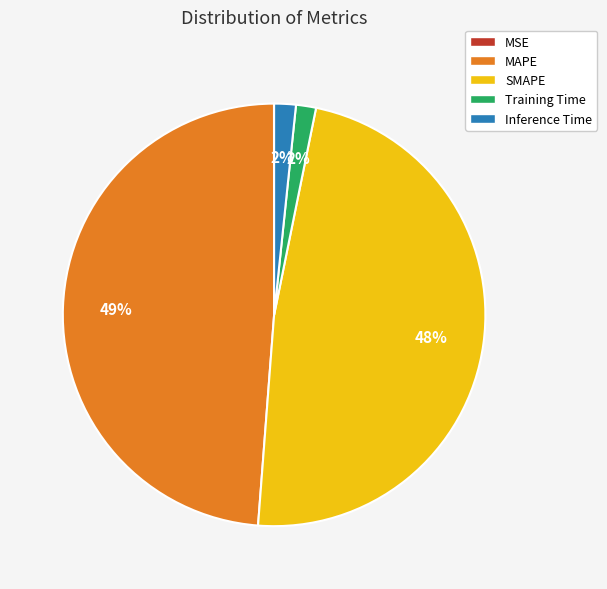

The Inference Time slice represents 10% of the pie. True or false?

False